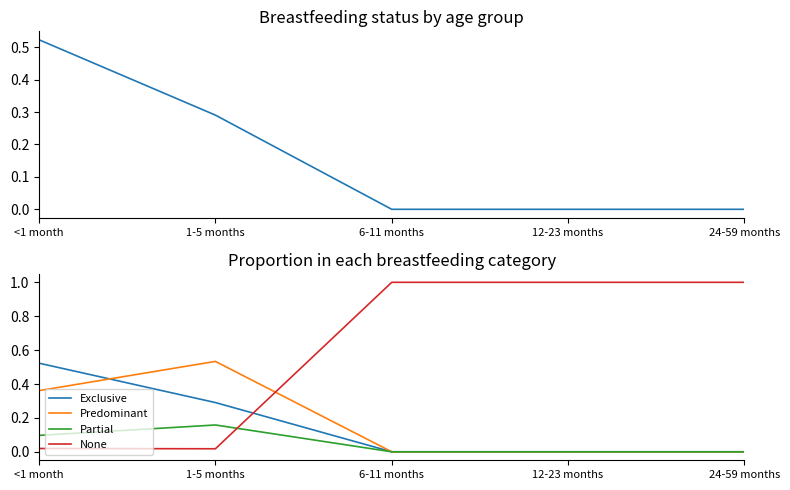

At how many categories does at least one series exceed 0?

5